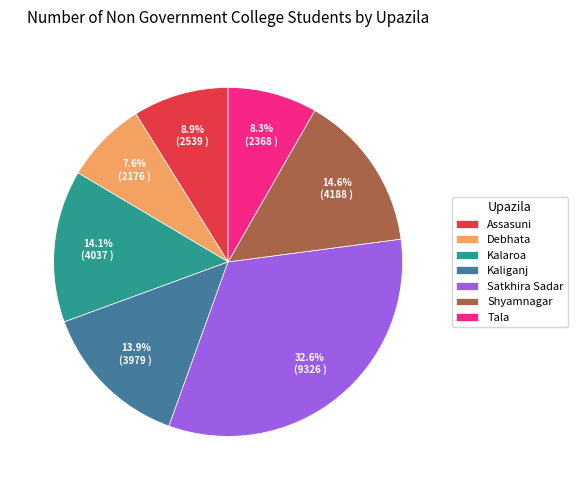

What percentage is NOT represented by Assasuni?

91.1%